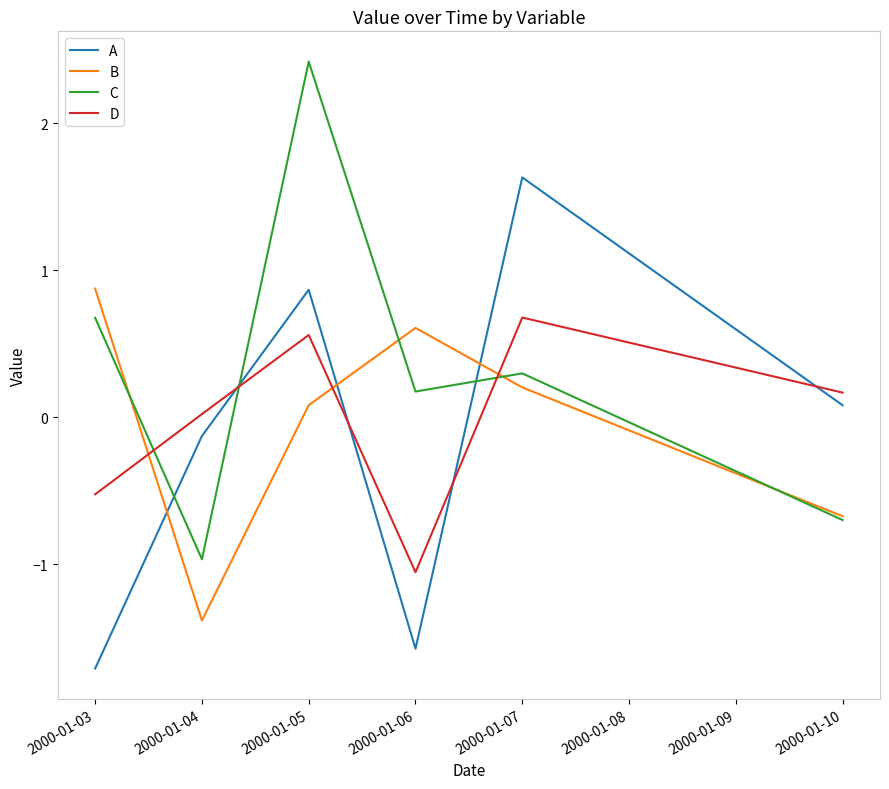

True or false: A has a value of -2.5 at 2000-01-06.

False